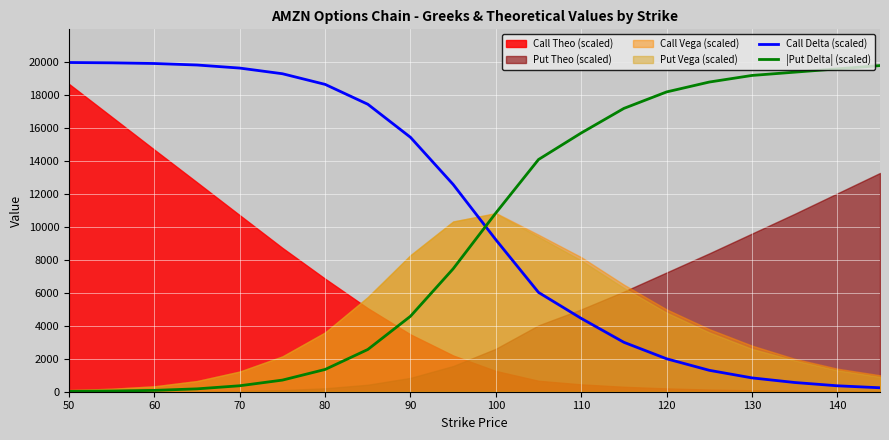

The |Put Delta| (scaled) series shows 24959.4 at 110. True or false?

False